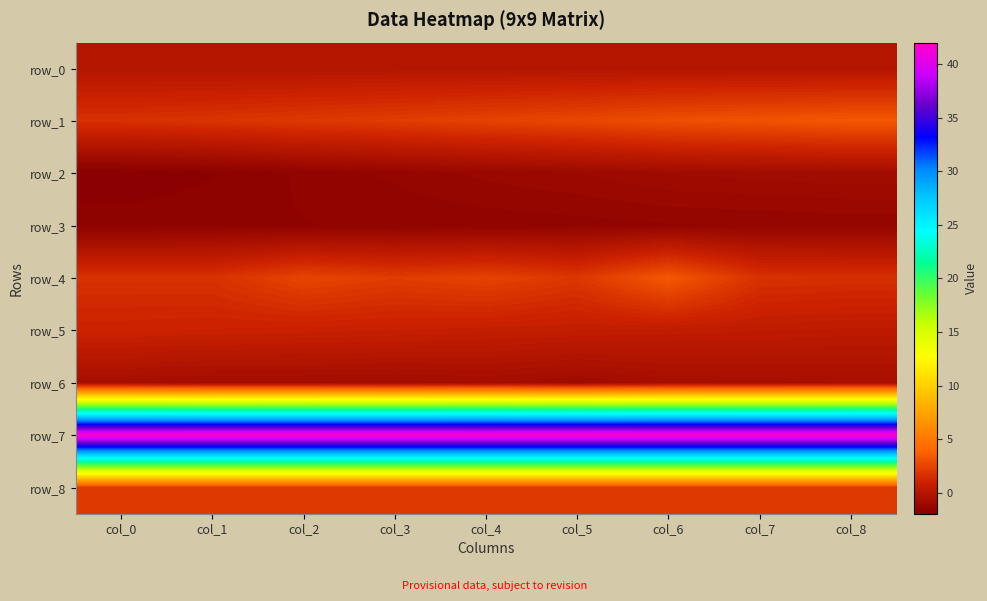

Which series has the widest spread of values?

row_4